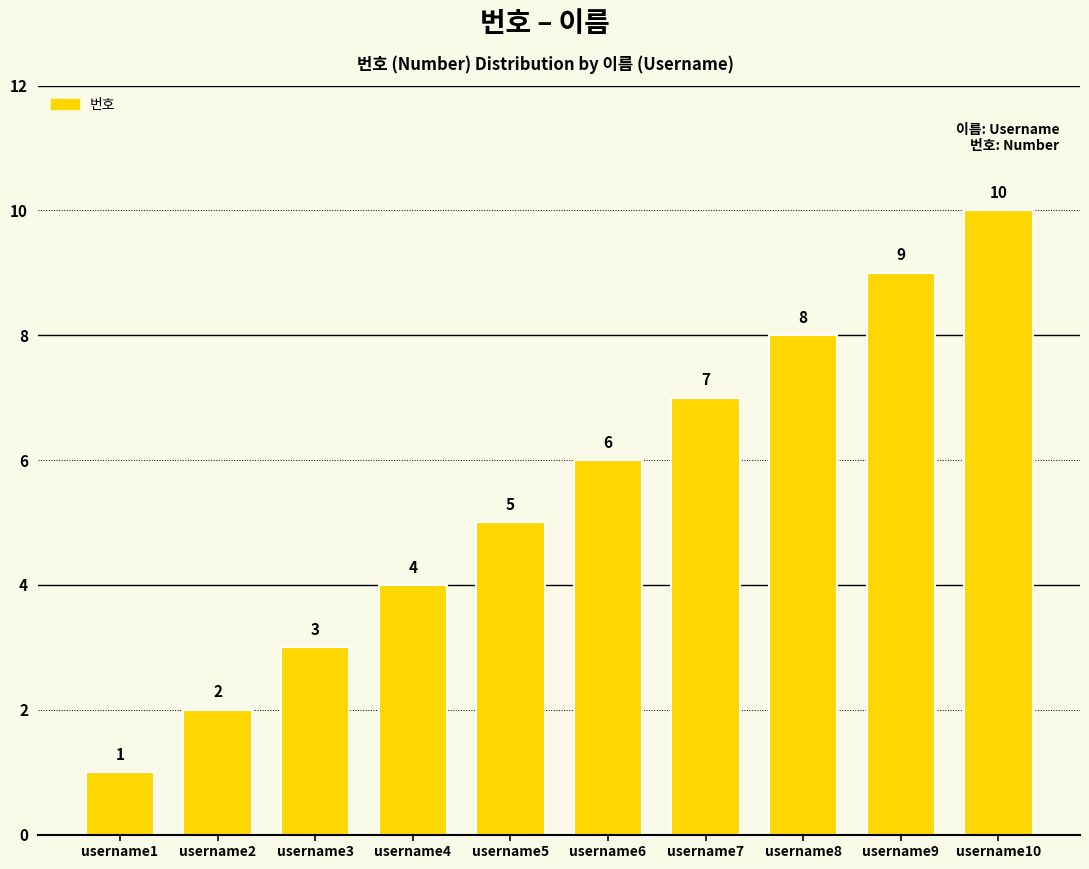

At which category does the chart reach its minimum across all series?

username1